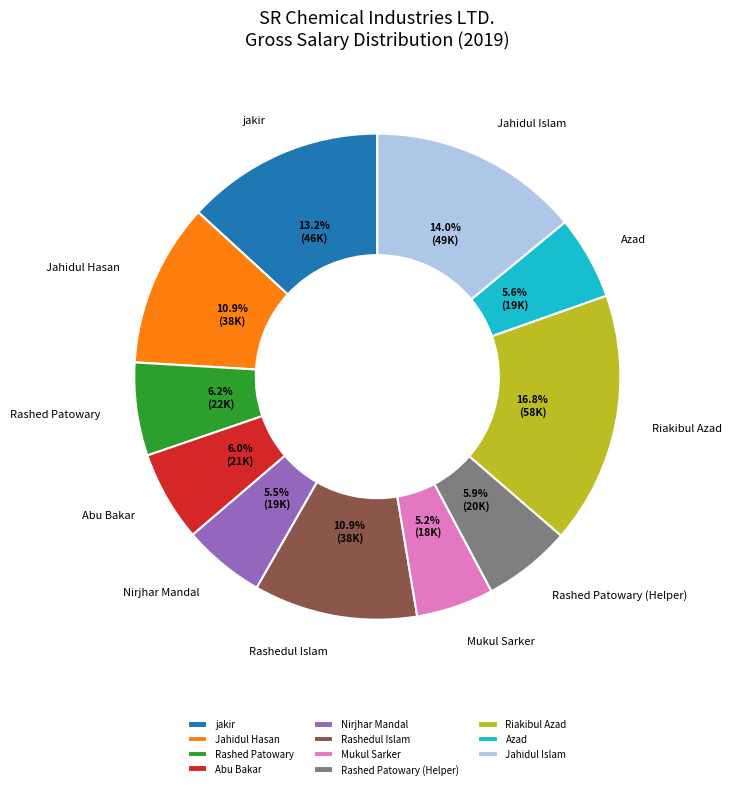

Approximately how many times larger is the value at Riakibul Azad compared to Azad?

3.0